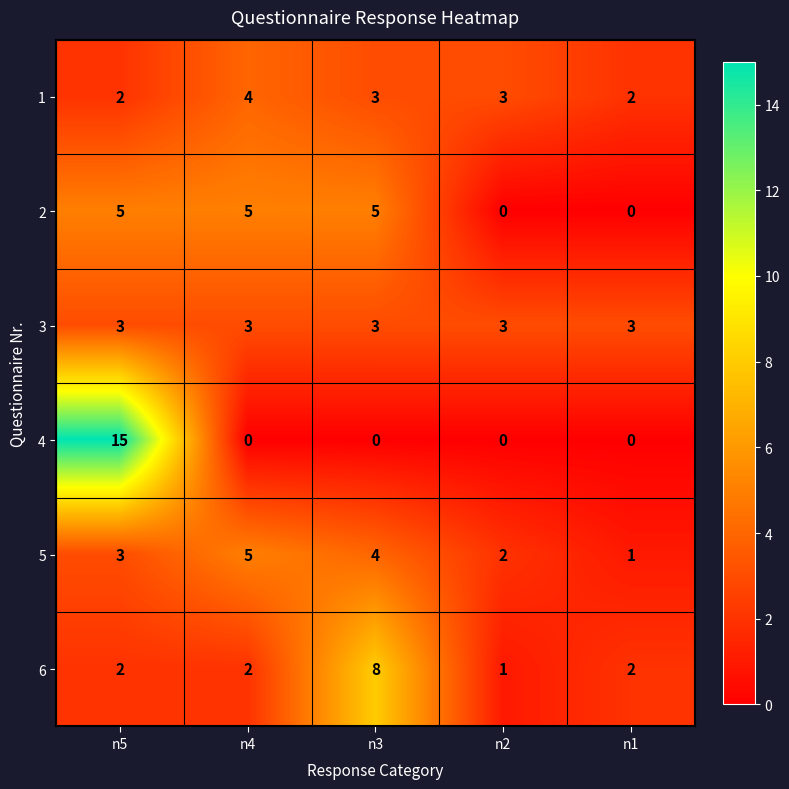

Between n5 and n3, which series saw the biggest shift?

4